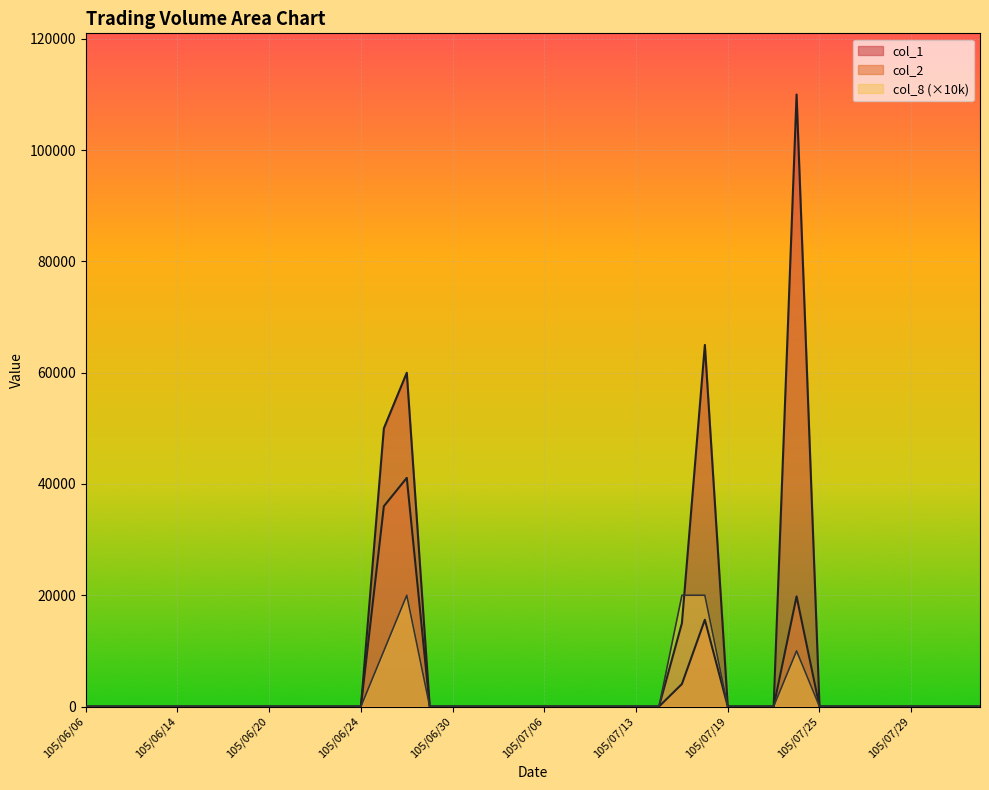

The col_2 series shows -16270 at 105/06/17. True or false?

False